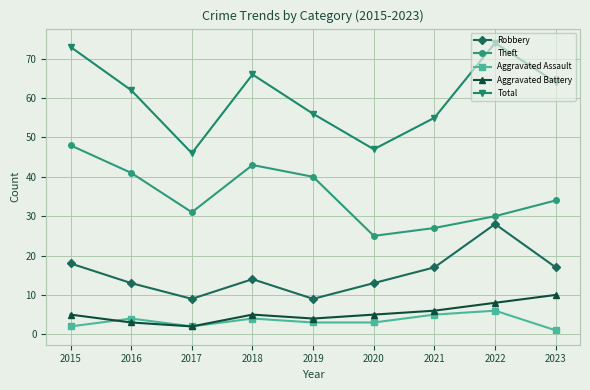

What is the difference between the maximum and second lowest values in the Aggravated Assault series?

4